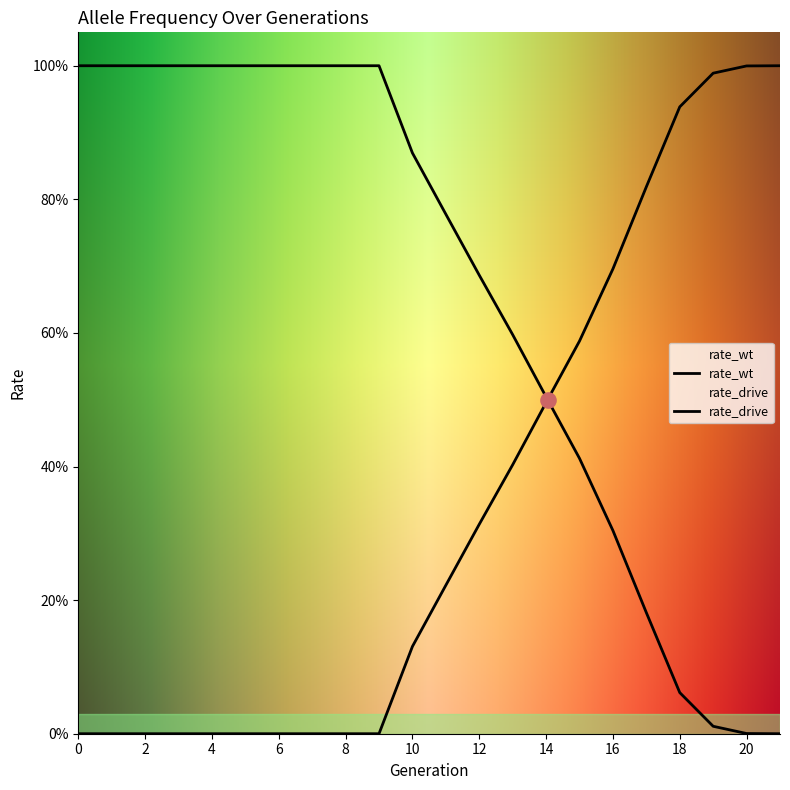

At how many categories does at least one series exceed 0?

22